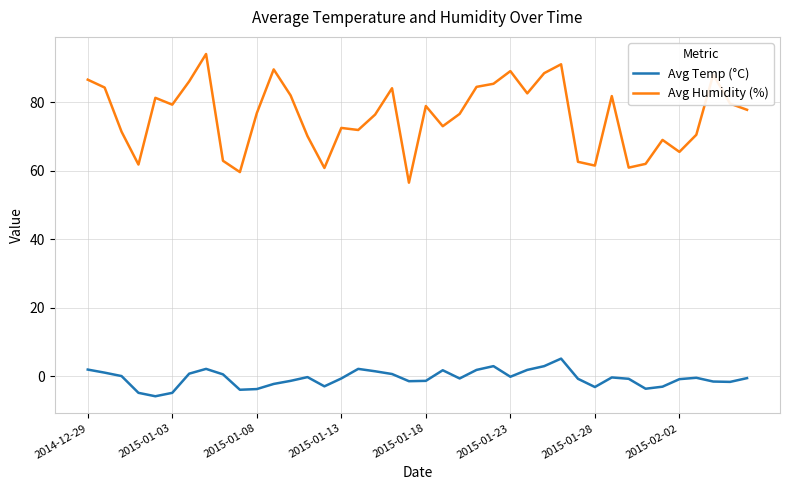

True or false: Avg Temp (°C) and Avg Humidity (%) cross at least once.

False